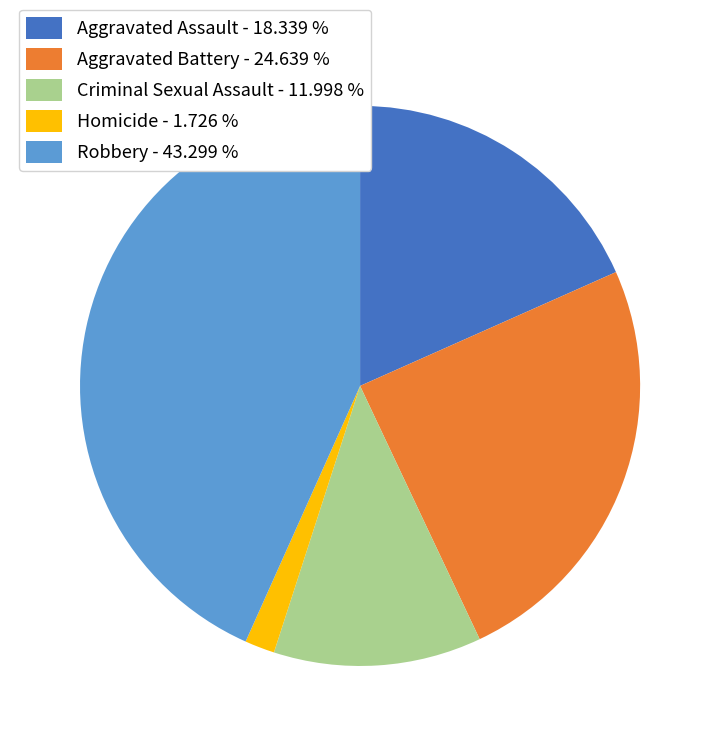

Count the number of slices in the pie.

5